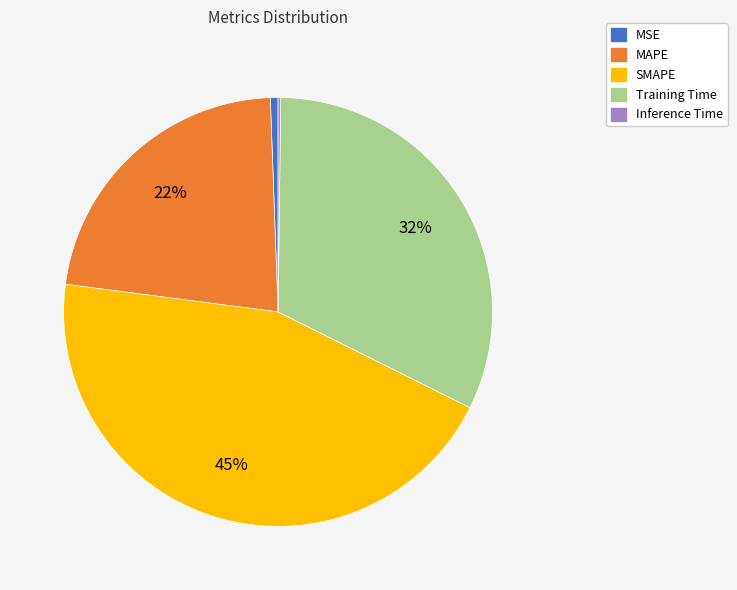

To the nearest percent, what percentage of the pie is MSE?

1%